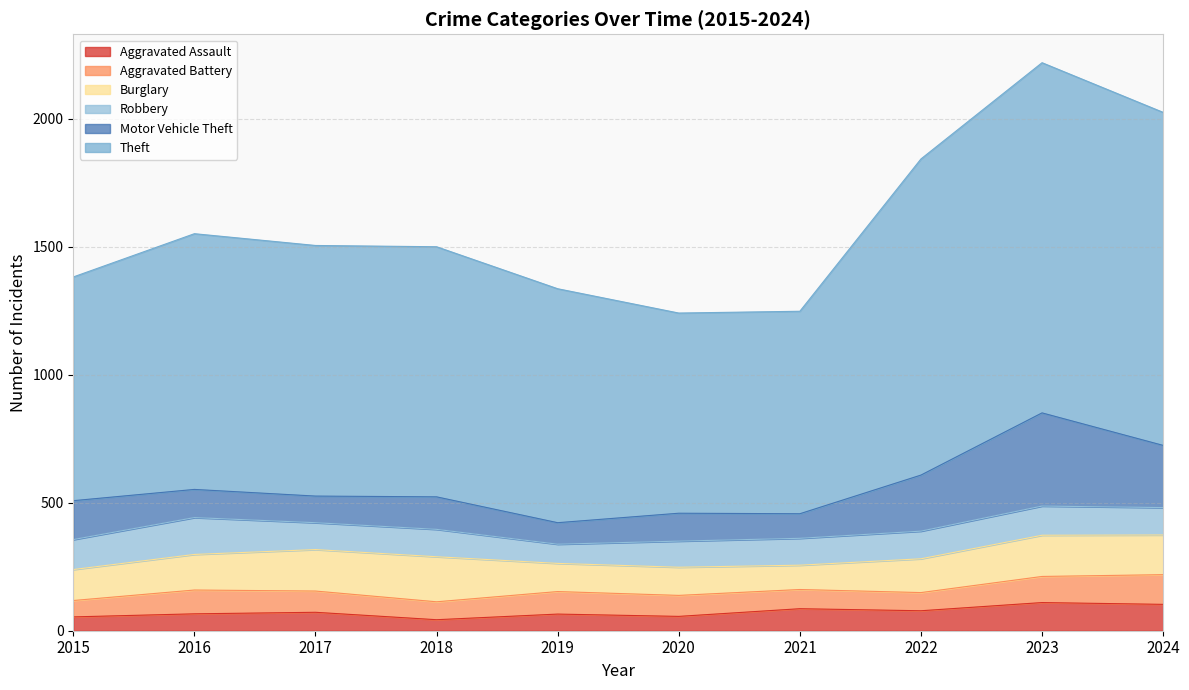

What is the average value of the Burglary series?

136